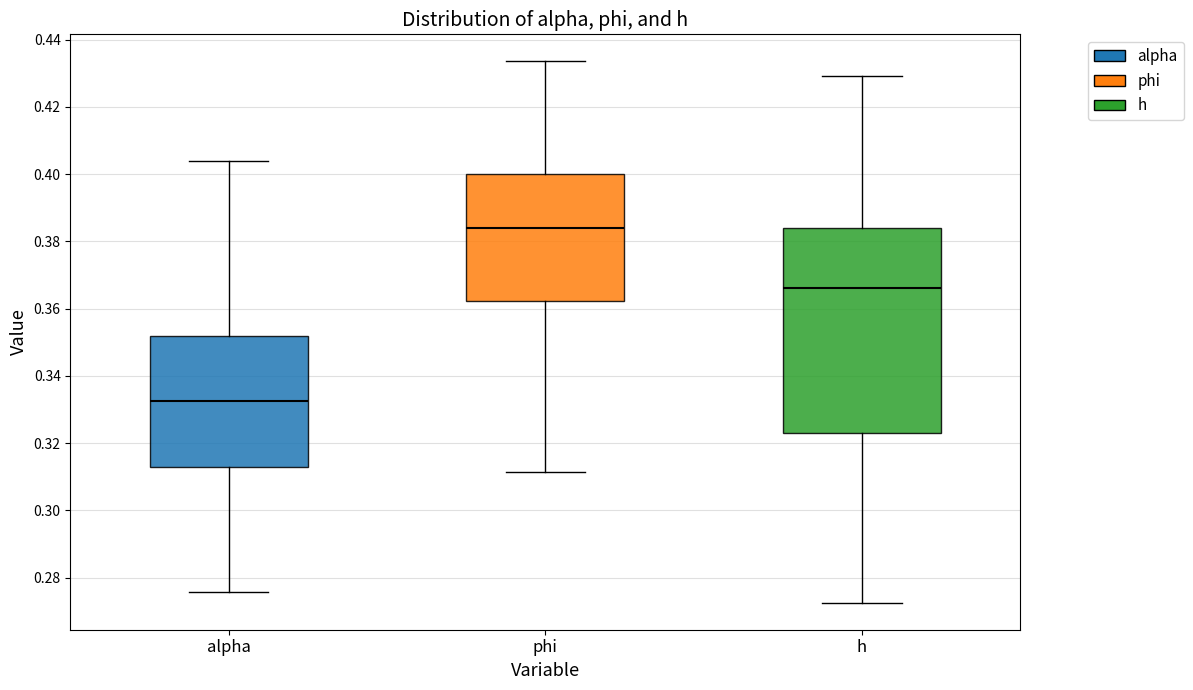

Which box has the lowest median line?

alpha